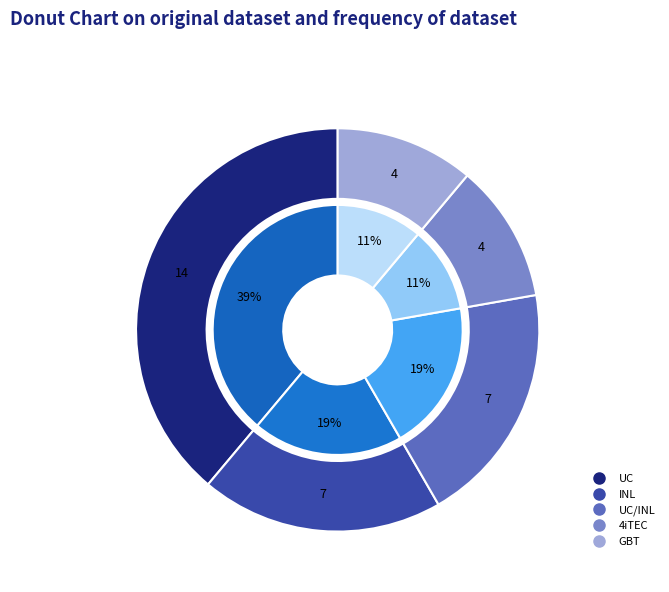

Does UC represent more than half of the total?

No